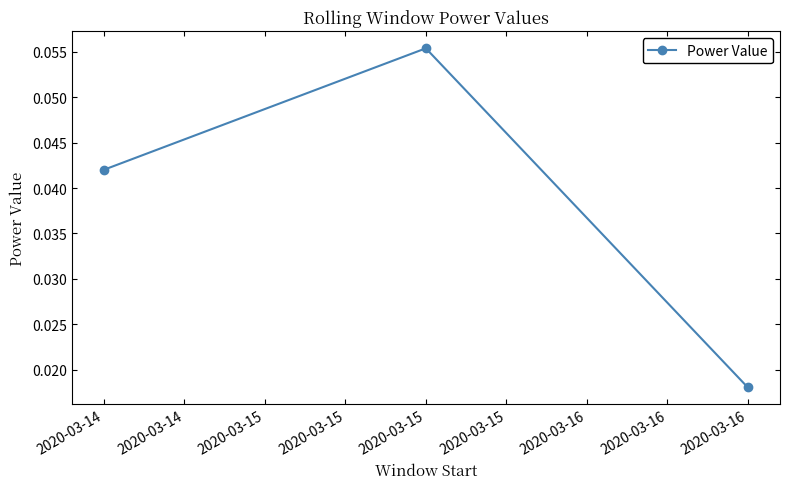

How many lines are shown in the chart?

1